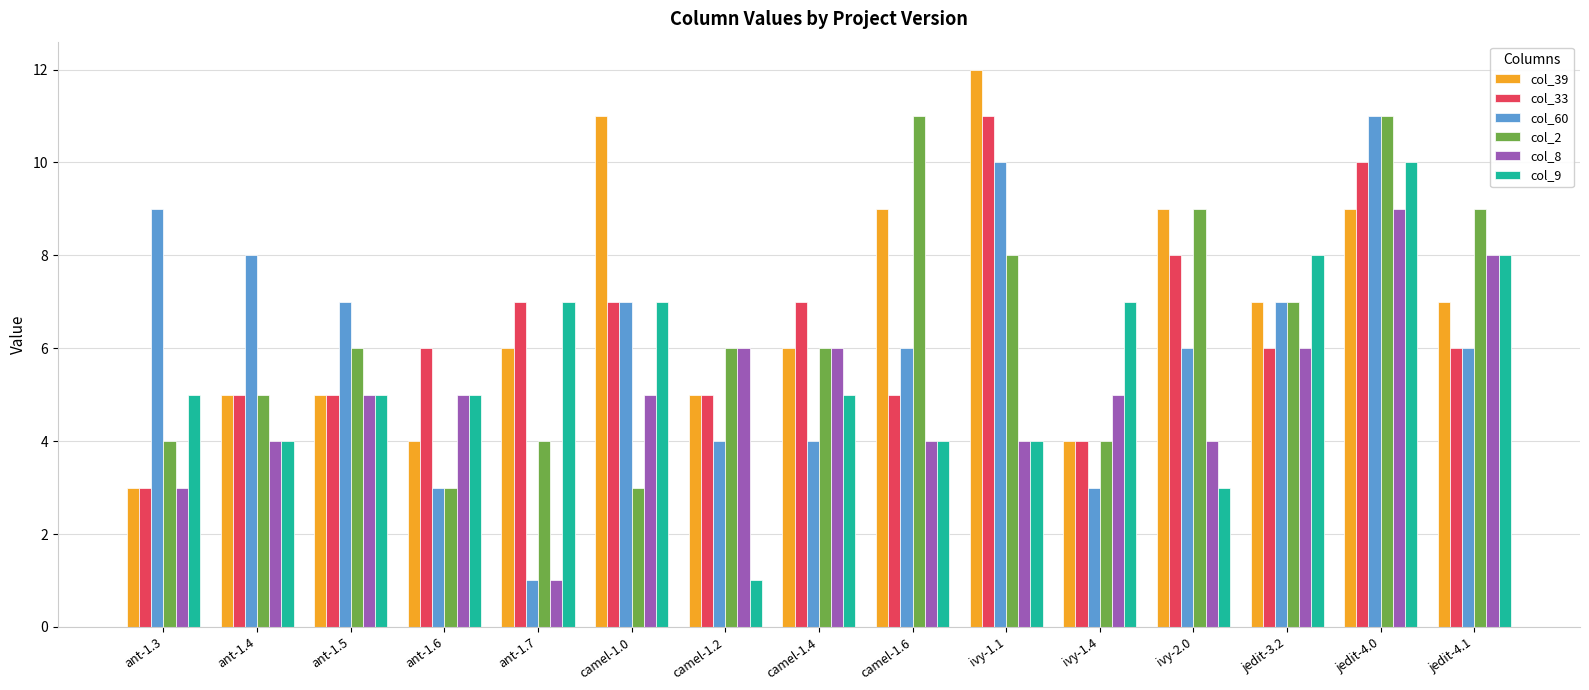

Which series has the largest total across all categories?

col_39